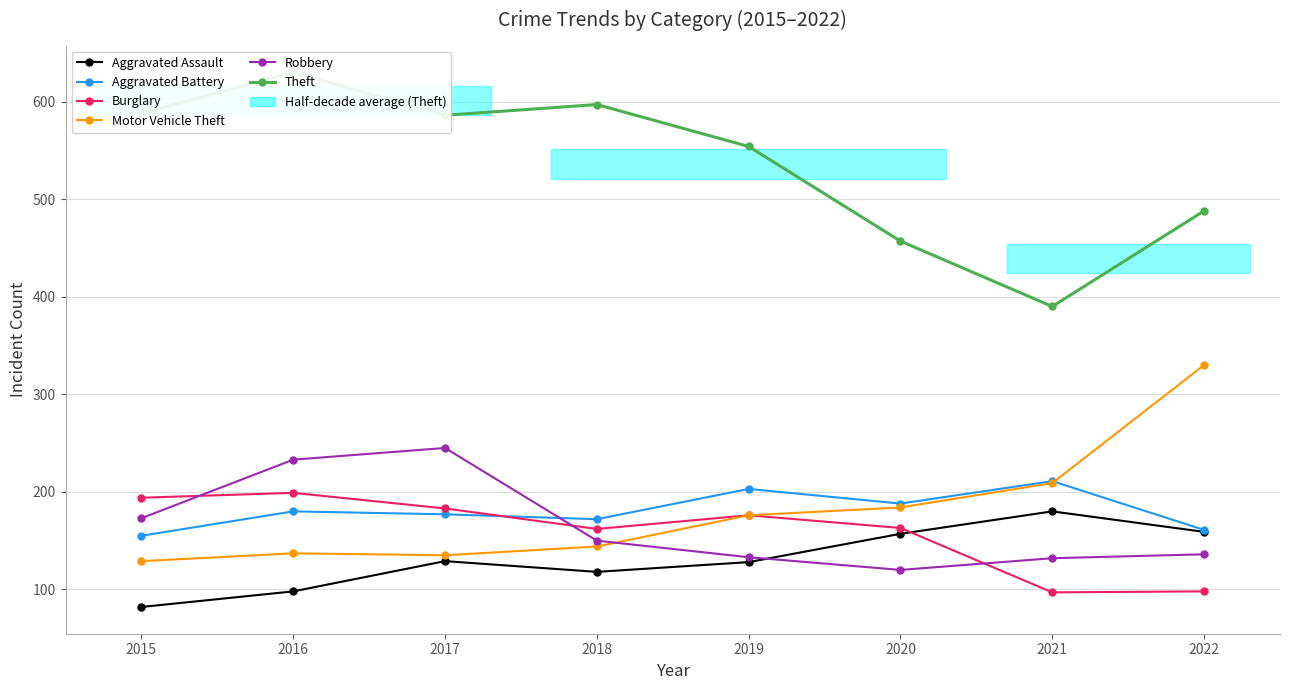

What is the sum of the Burglary values at 2015 and 2016?

393